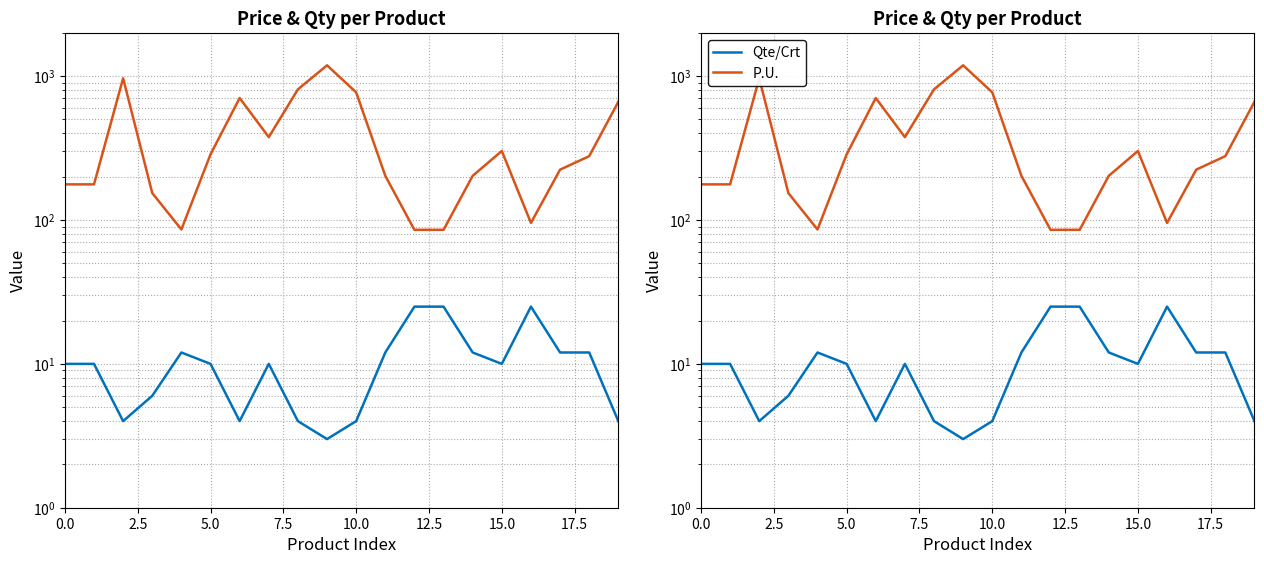

Which has a higher value, 5.0 or 11?

11